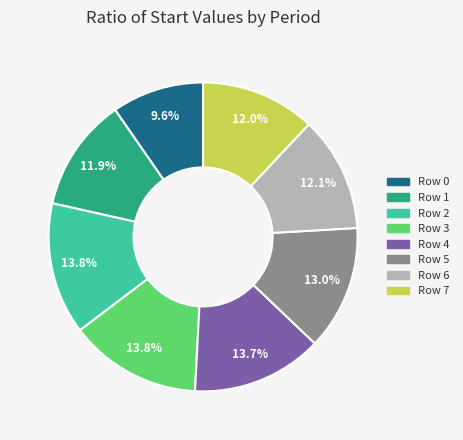

To the nearest percent, what is the difference between the largest and smallest slice percentages?

4%